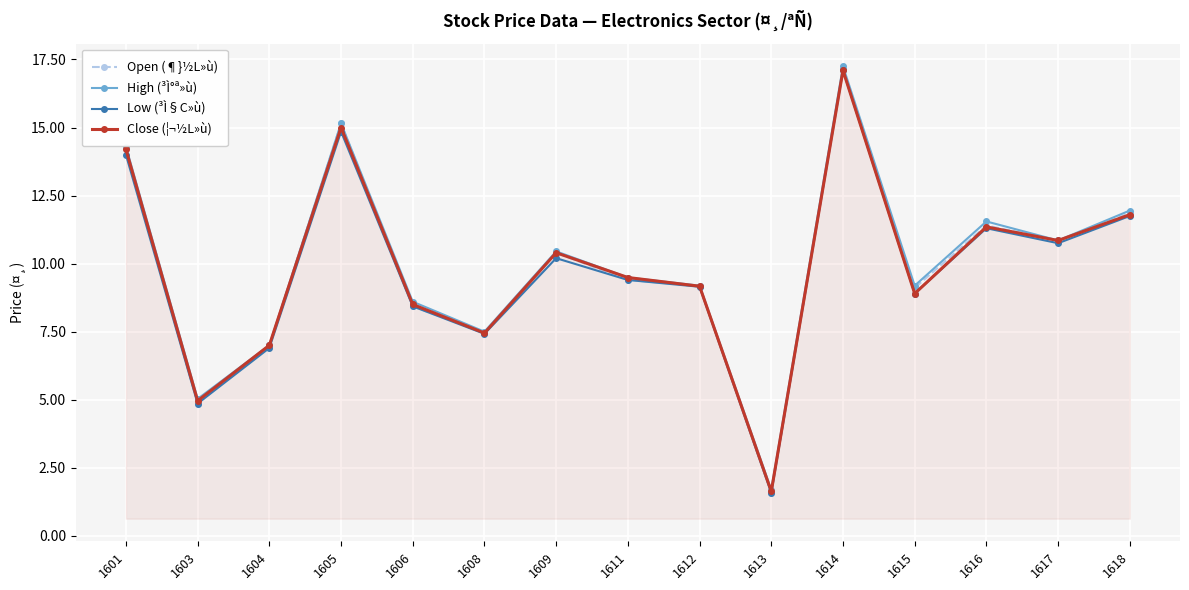

Which category has the highest value in the Close (¦¬½L»ù) series?

1614